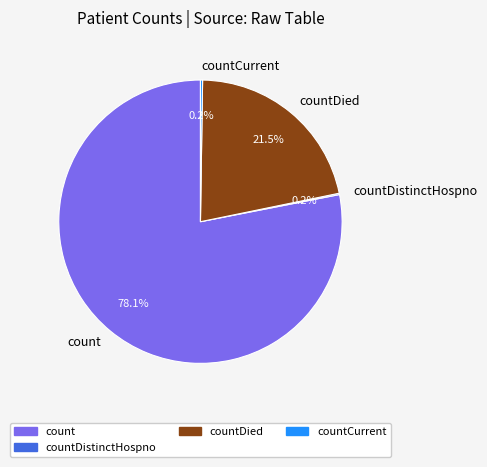

Which slice is the largest?

count